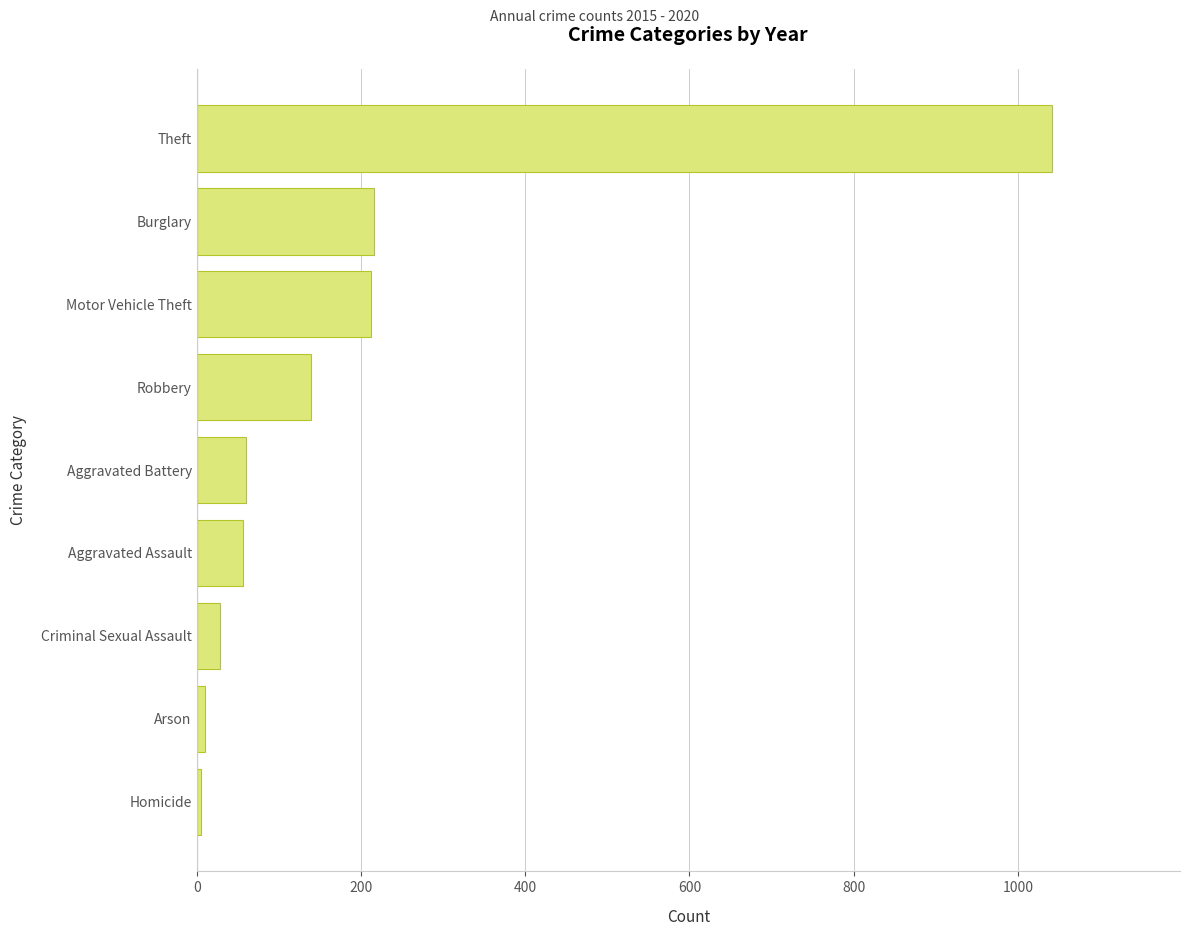

At which category does the chart reach its peak across all series?

Theft